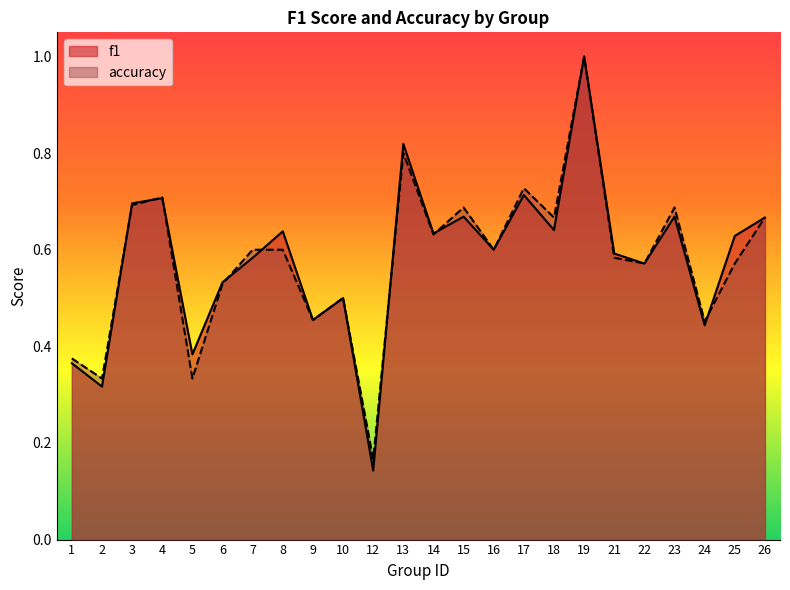

The accuracy series shows 0.6 at 24. True or false?

False